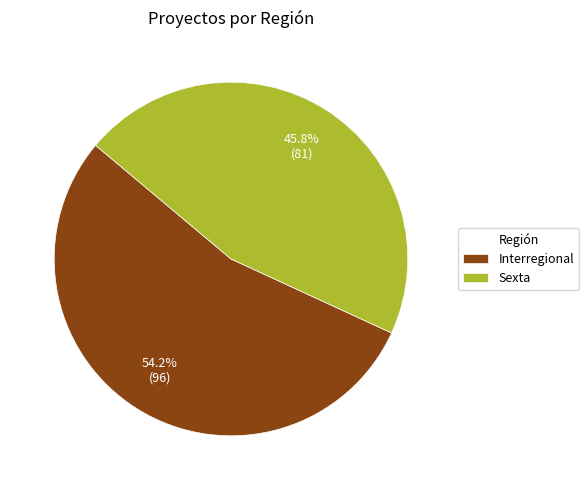

Does any single category account for the majority?

Yes